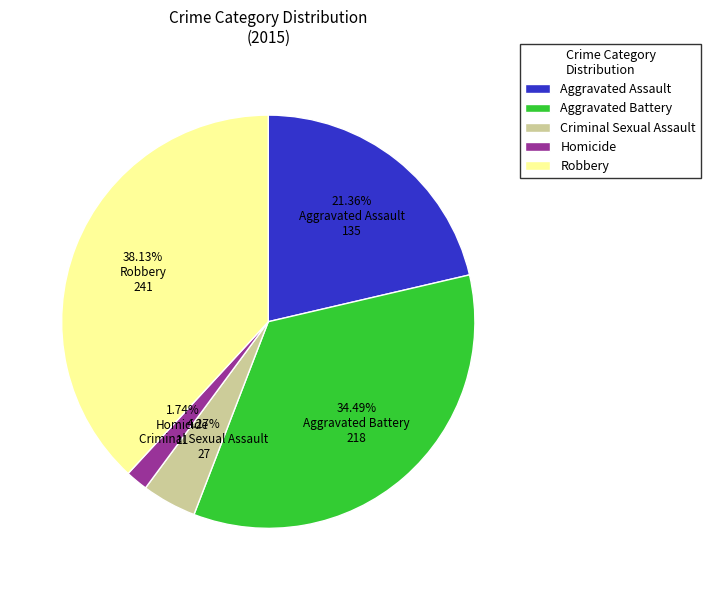

Which slice is the smallest?

Homicide